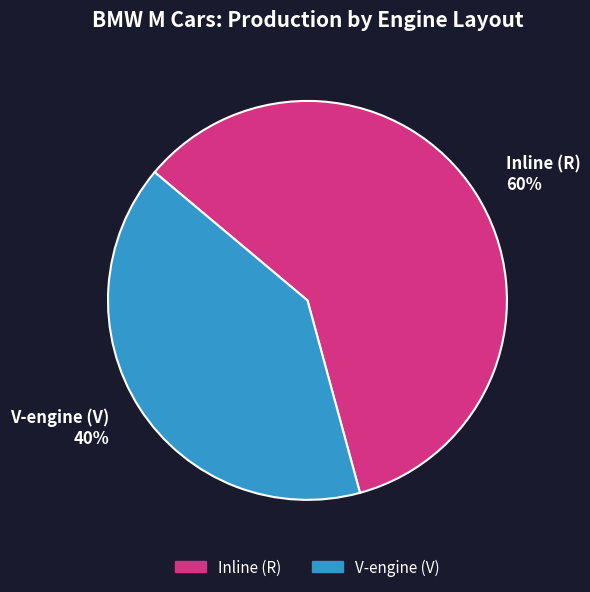

Does Inline (R) account for over 50% of the chart?

Yes